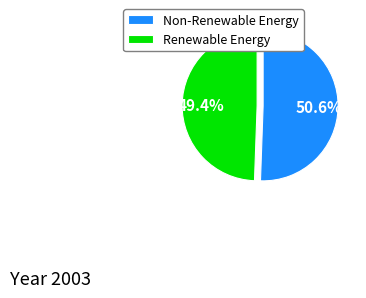

What is the total percentage of Non-Renewable Energy and Renewable Energy?

100.0%